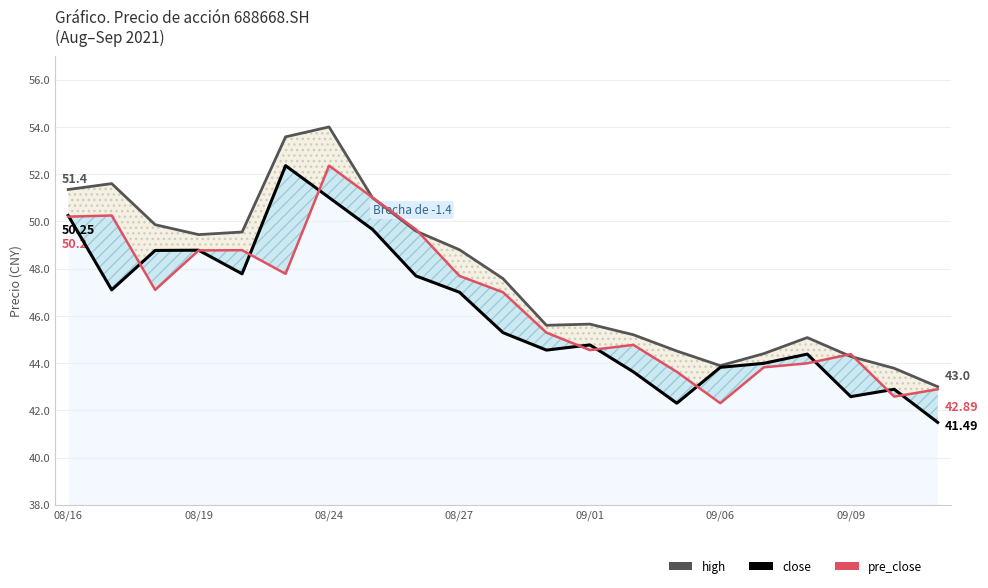

True or false: high and close intersect in this chart.

False